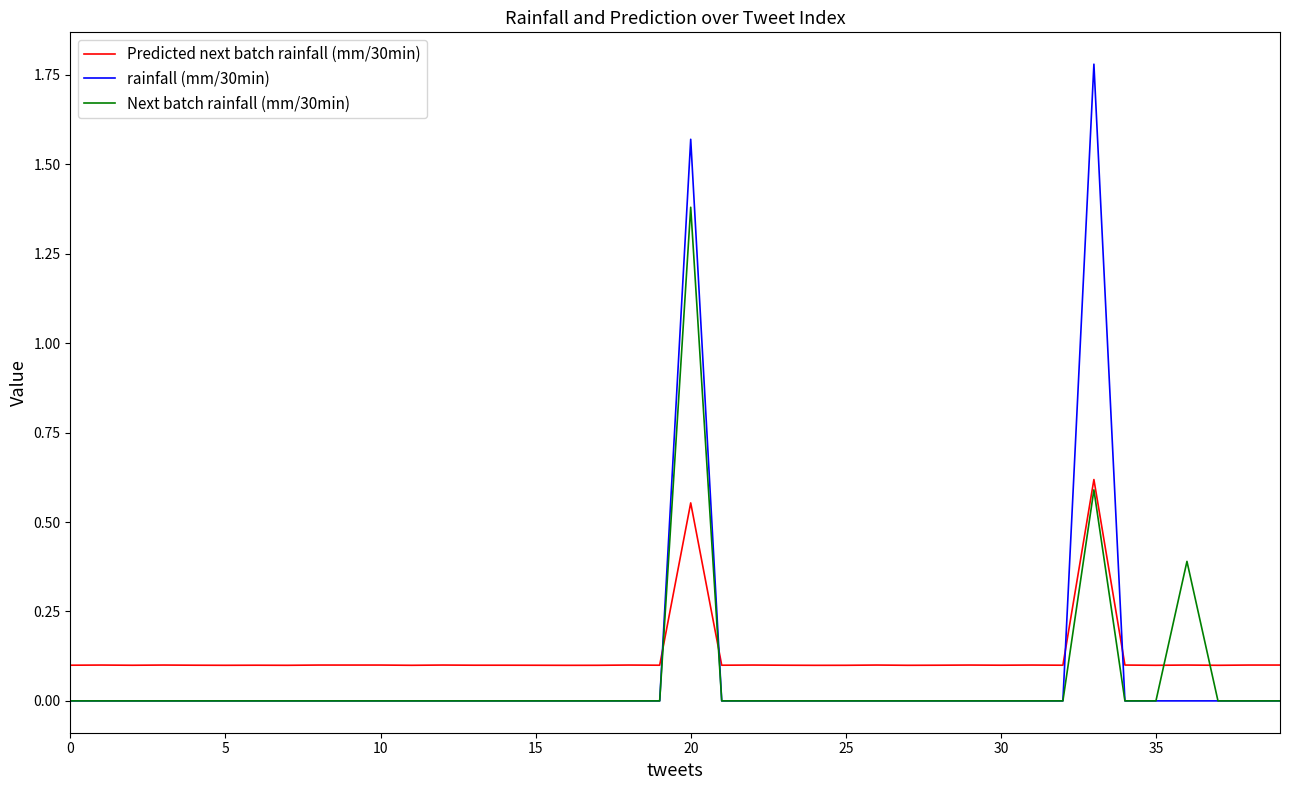

List the series in order of their overall mean, lowest first.

Next batch rainfall (mm/30min), rainfall (mm/30min), Predicted next batch rainfall (mm/30min)